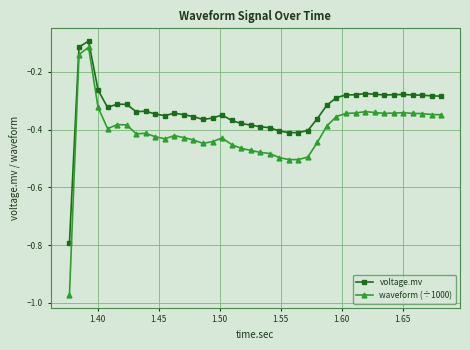

True or false: voltage.mv and waveform (÷1000) cross at least once.

False